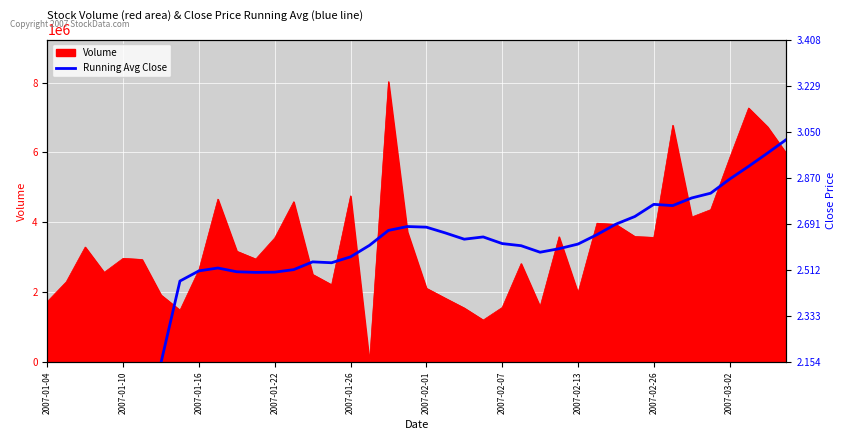

What is the label of the 34th point from the left?

33